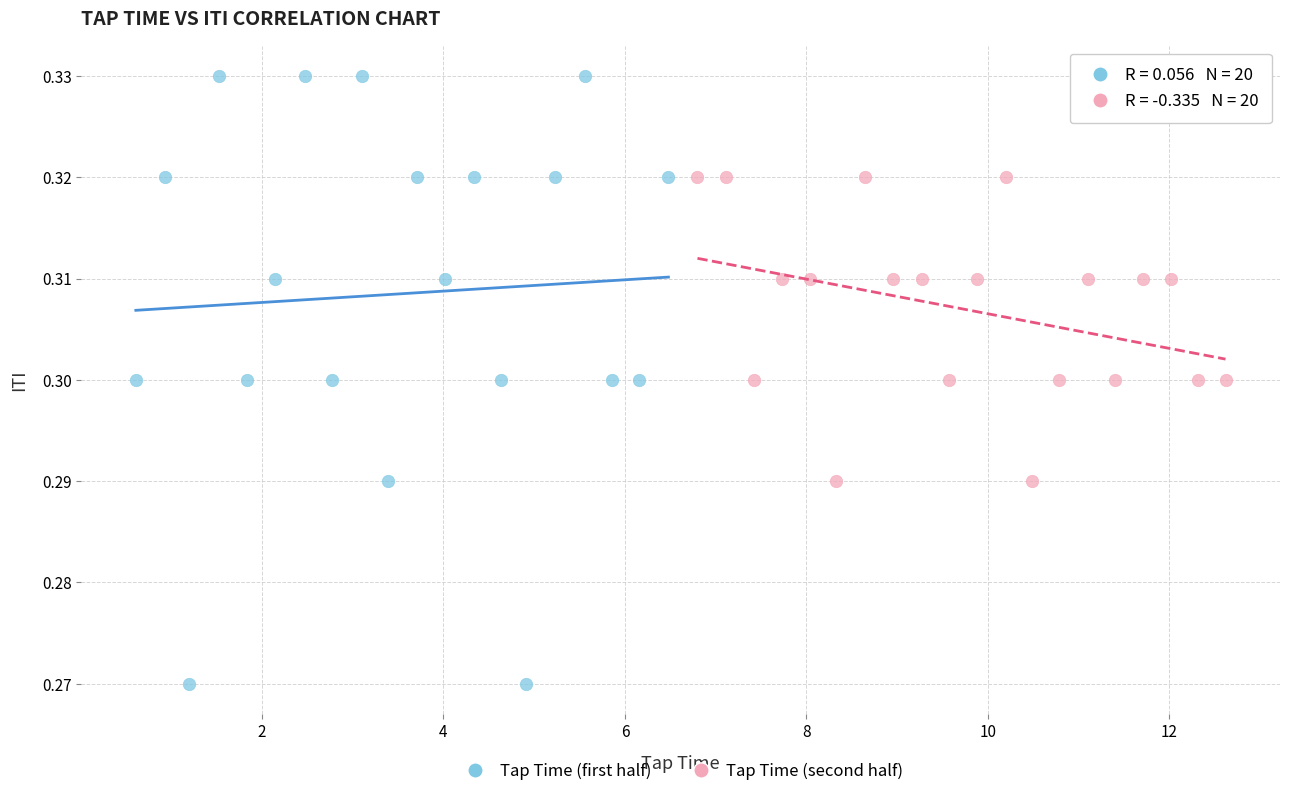

Which series has the widest spread of Y values?

Tap Time (first half)